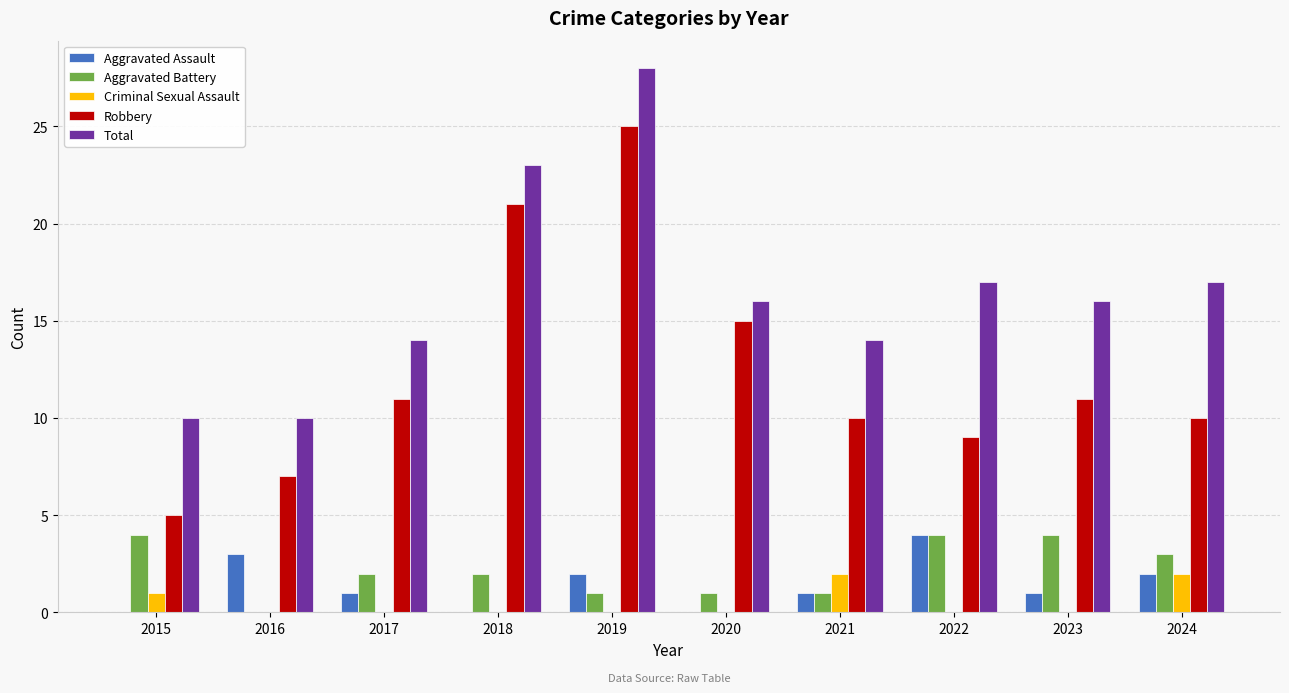

Which series changed the most between 2018 and 2022?

Robbery